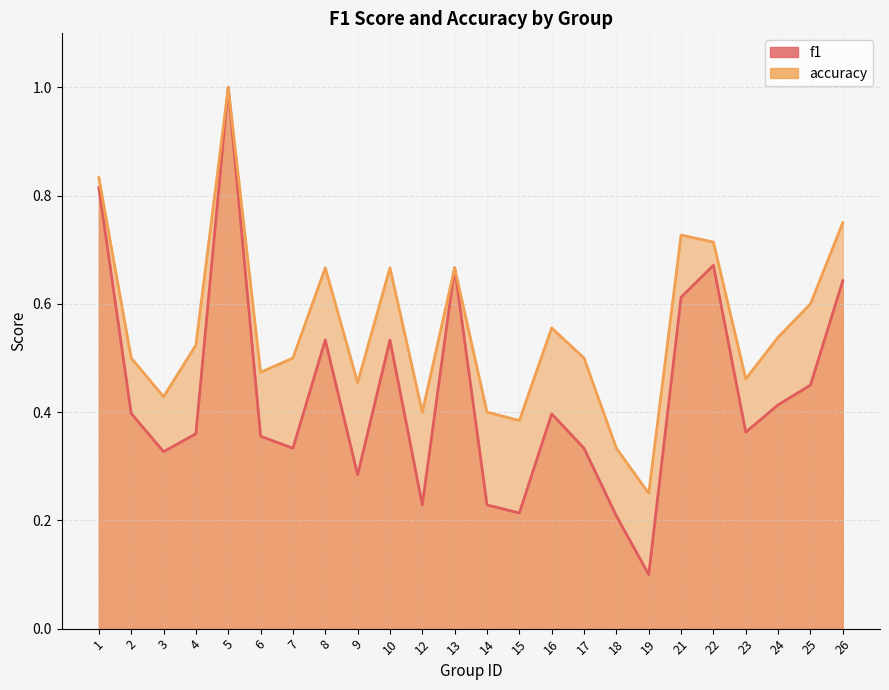

What are all the series names shown in the legend?

f1, accuracy